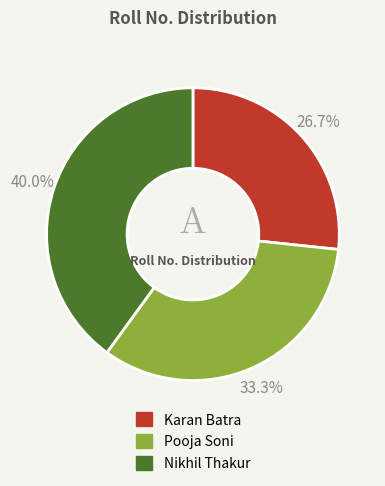

Is Pooja Soni the majority of the pie?

No